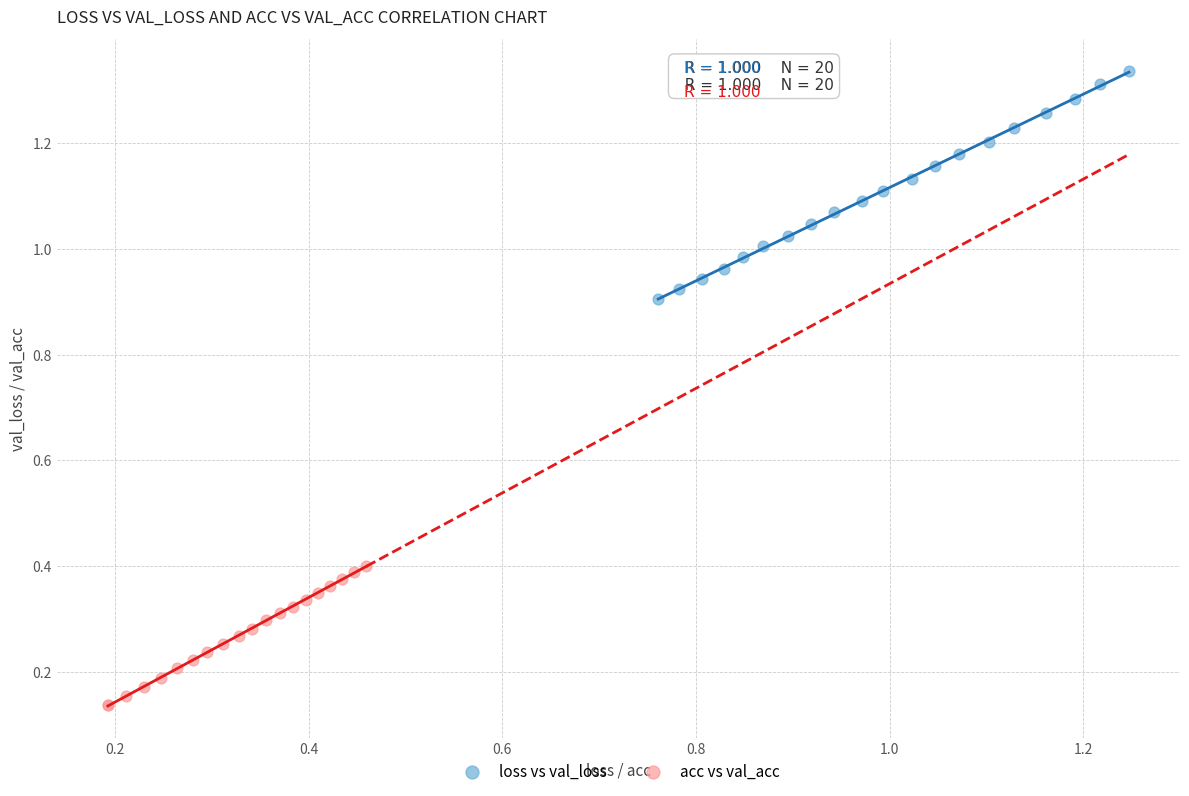

Which series contains the highest Y value?

loss vs val_loss